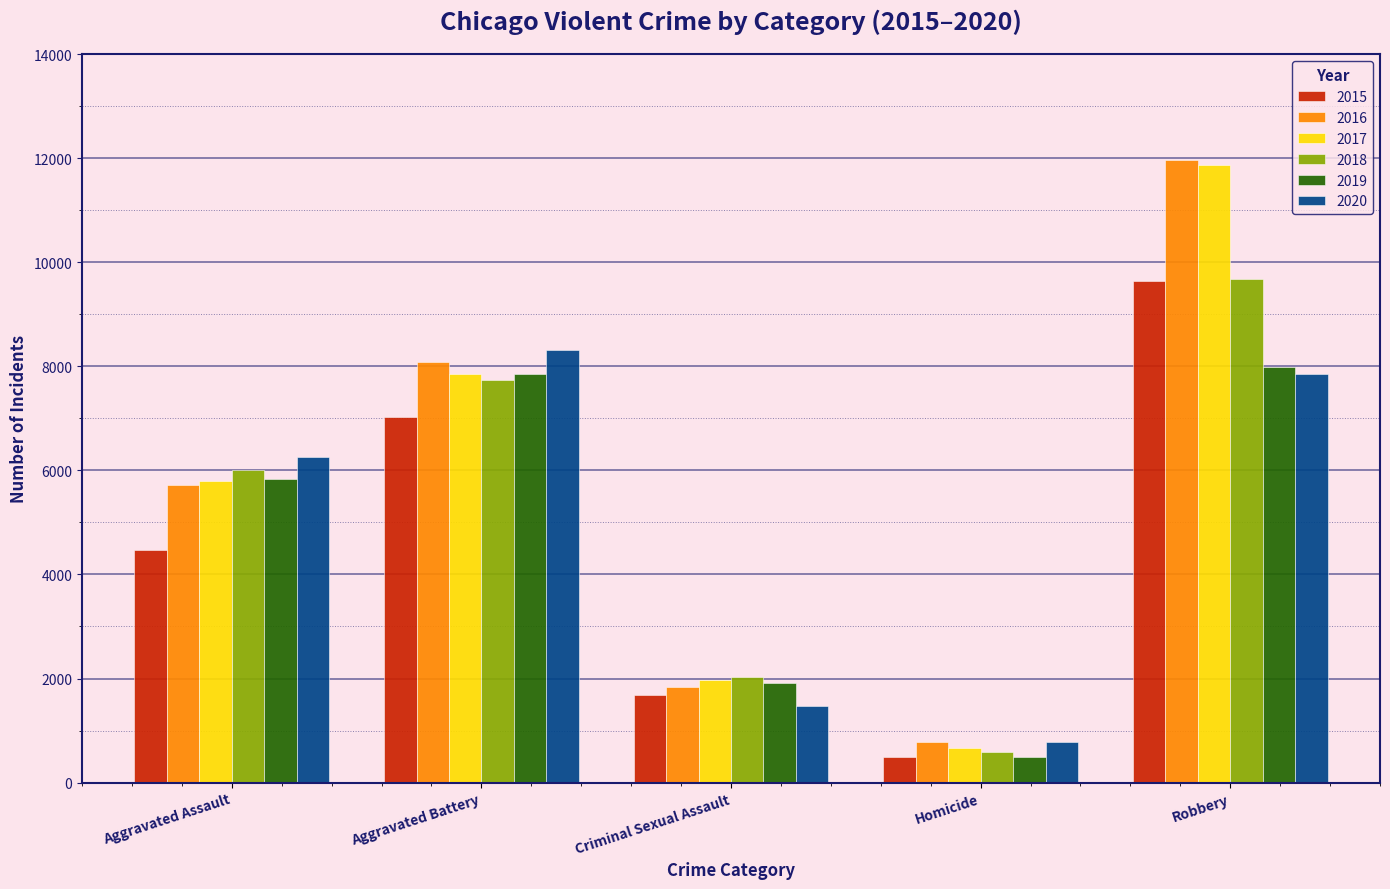

How many groups of bars are there?

5